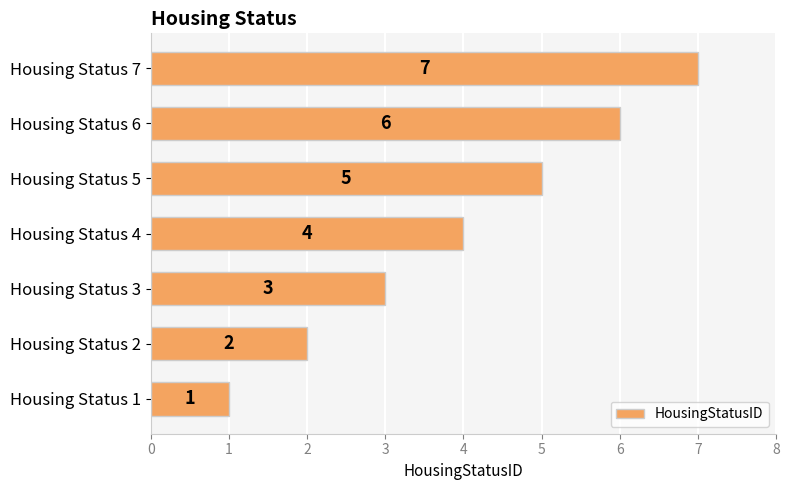

Are the bars horizontal?

Yes